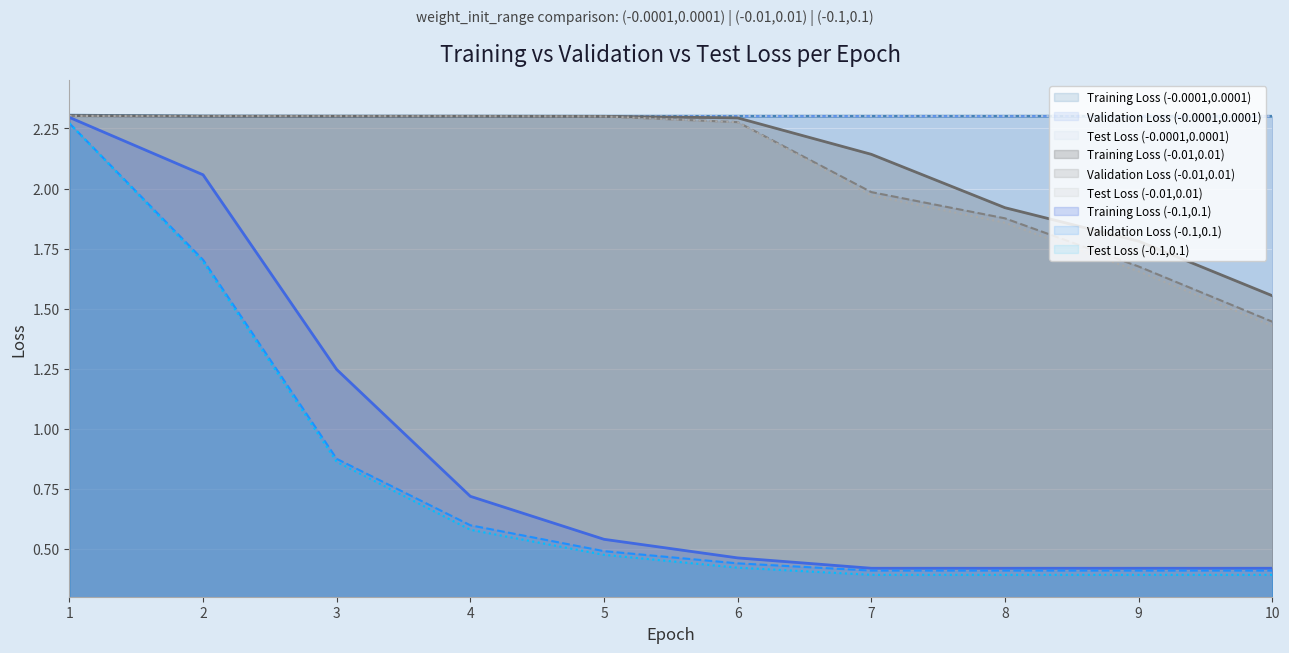

At which label is Validation Loss closest to 2?

10